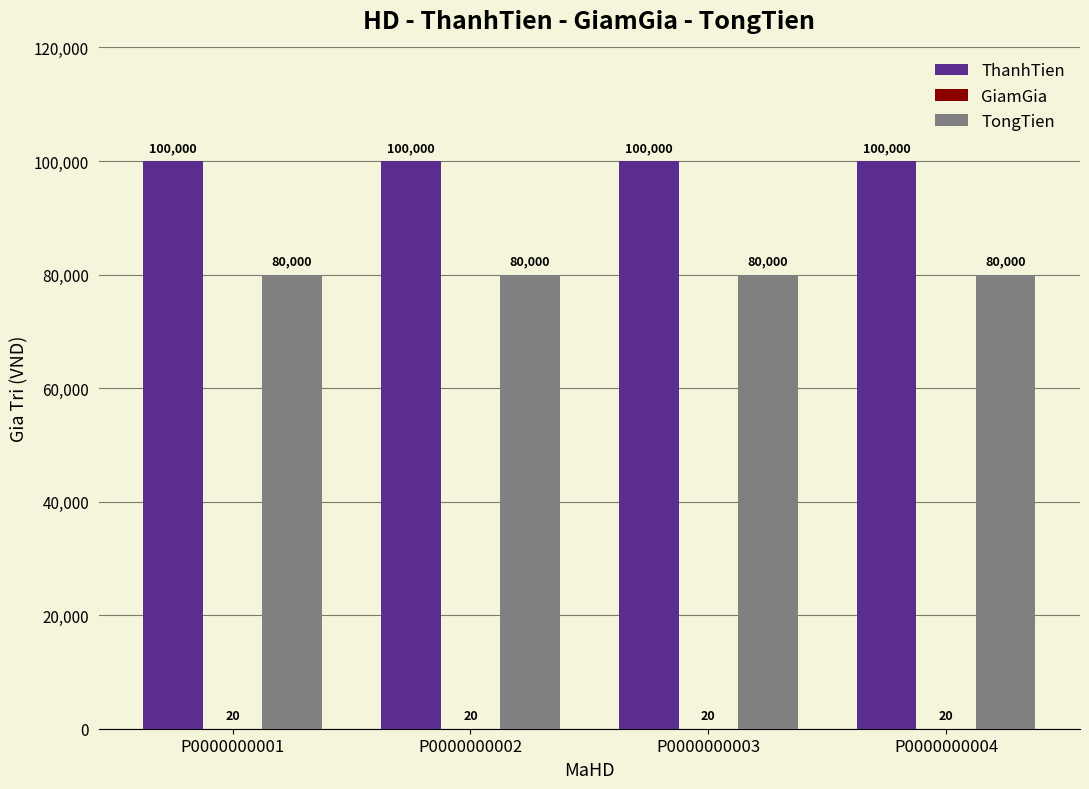

What is the sum of the ThanhTien values at P0000000001 and P0000000003?

200000